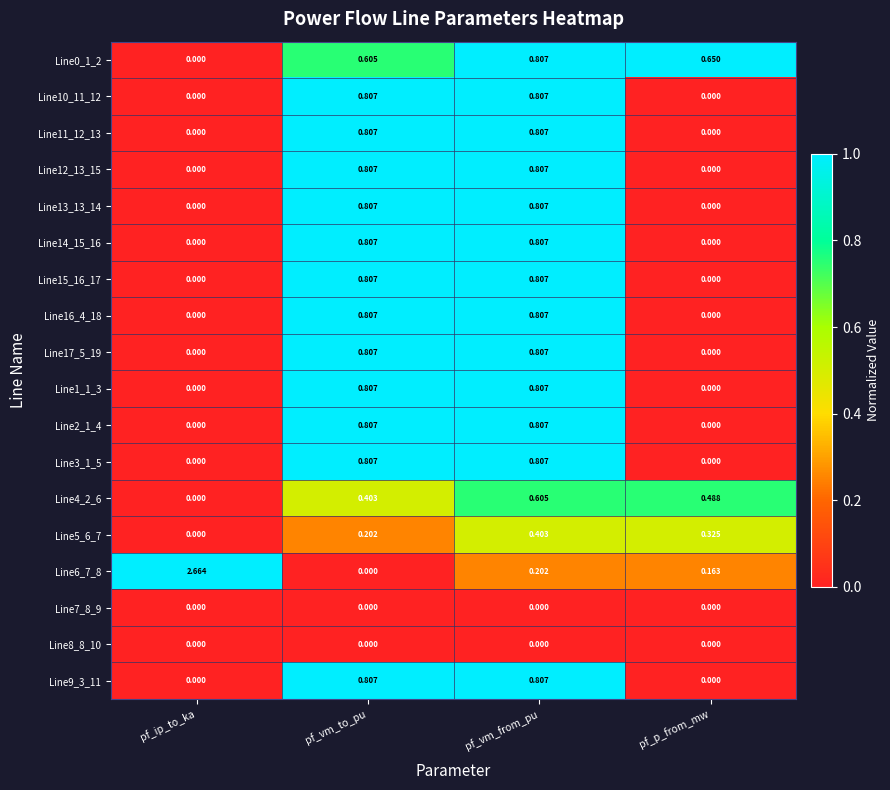

Which label corresponds to the largest value in the chart?

pf_ip_to_ka